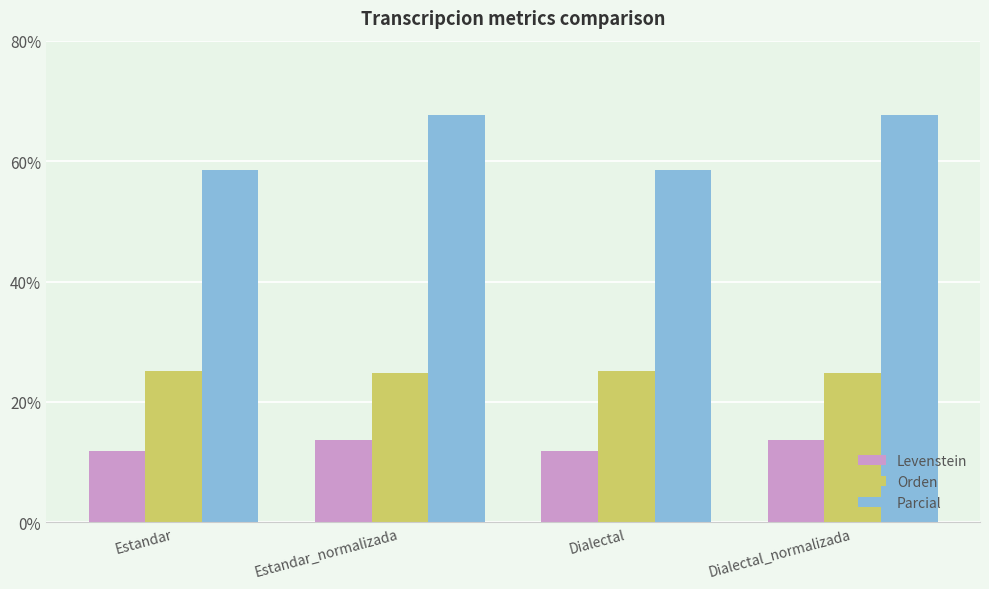

Count the number of data series in this chart.

3